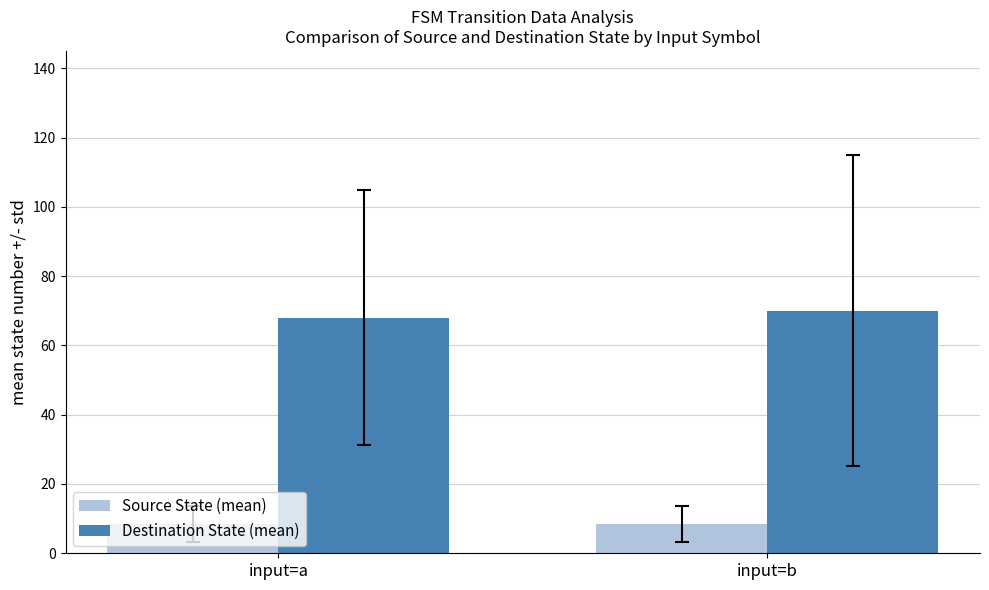

What is the spread (max minus min) of values at input=b?

61.5